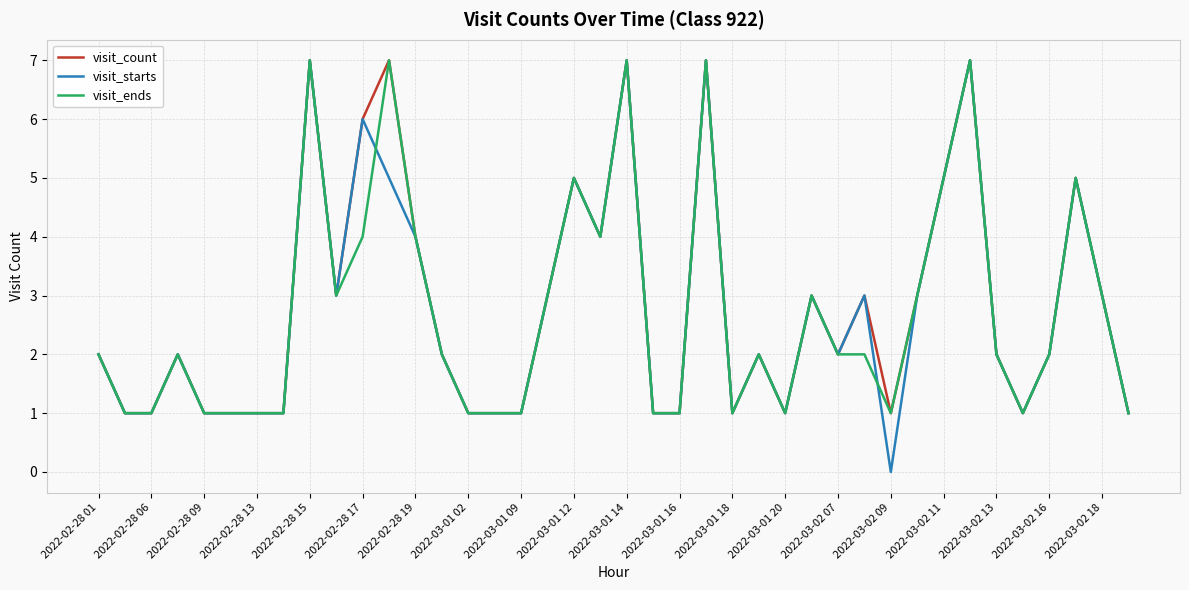

Reading right to left, extract all data points from this chart.

visit_count: 1	3	5	2	1	2	7	5	3	1	3	2	3	1	2	1	7	1	1	7	4	5	3	1	1	1	2	4	7	6	3	7	1	1	1	1	2	1	1	2
visit_starts: 1	3	5	2	1	2	7	5	3	0	3	2	3	1	2	1	7	1	1	7	4	5	3	1	1	1	2	4	5	6	3	7	1	1	1	1	2	1	1	2
visit_ends: 1	3	5	2	1	2	7	5	3	1	2	2	3	1	2	1	7	1	1	7	4	5	3	1	1	1	2	4	7	4	3	7	1	1	1	1	2	1	1	2